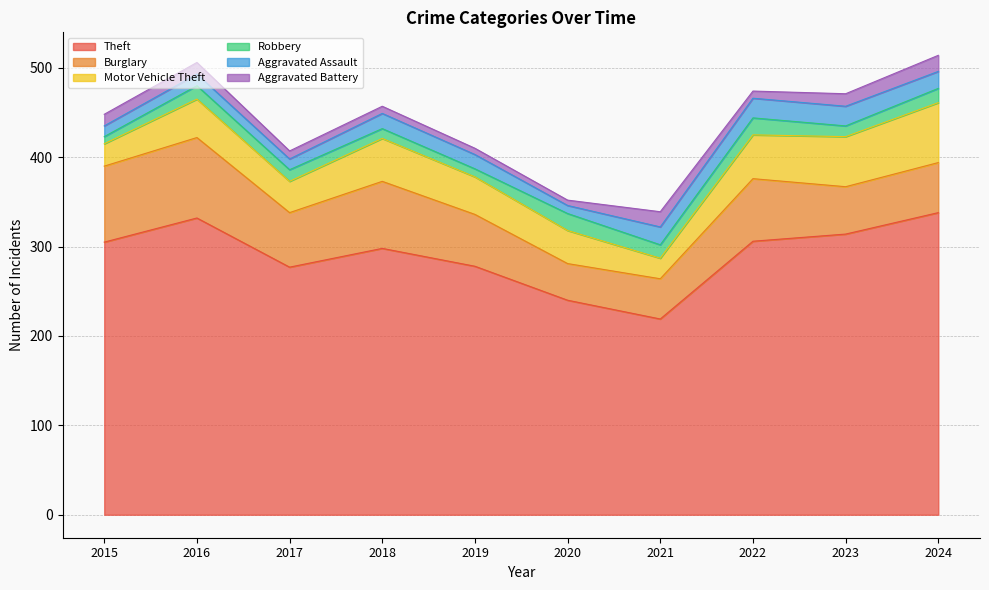

Does the chart have visible grid lines?

Yes